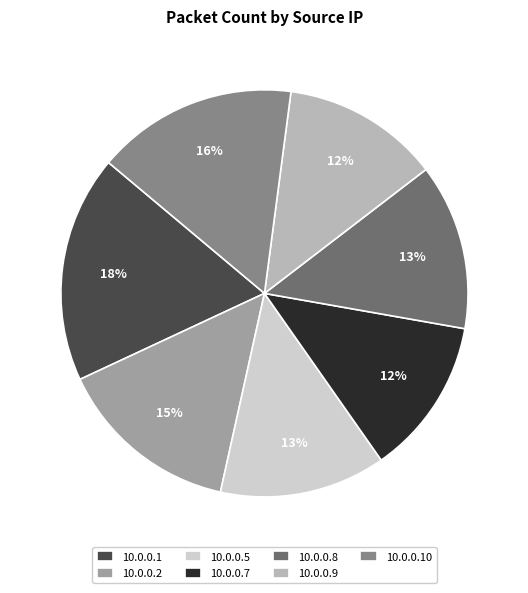

Does 10.0.0.2 account for over 50% of the chart?

No